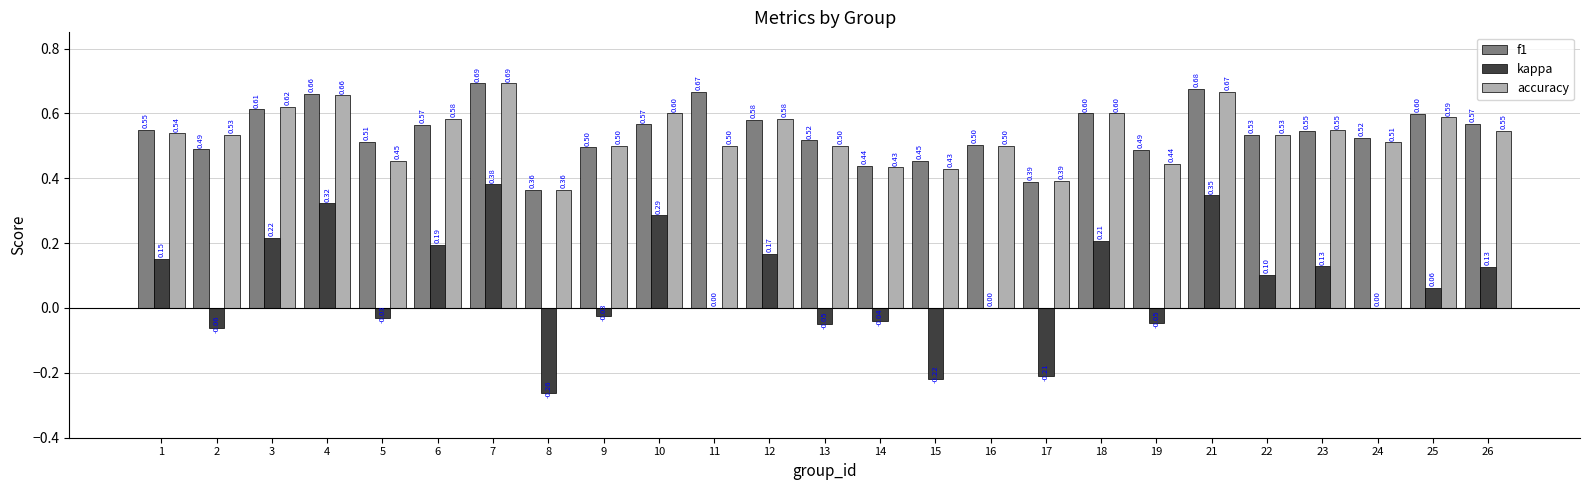

At which label is accuracy closest to 0?

8